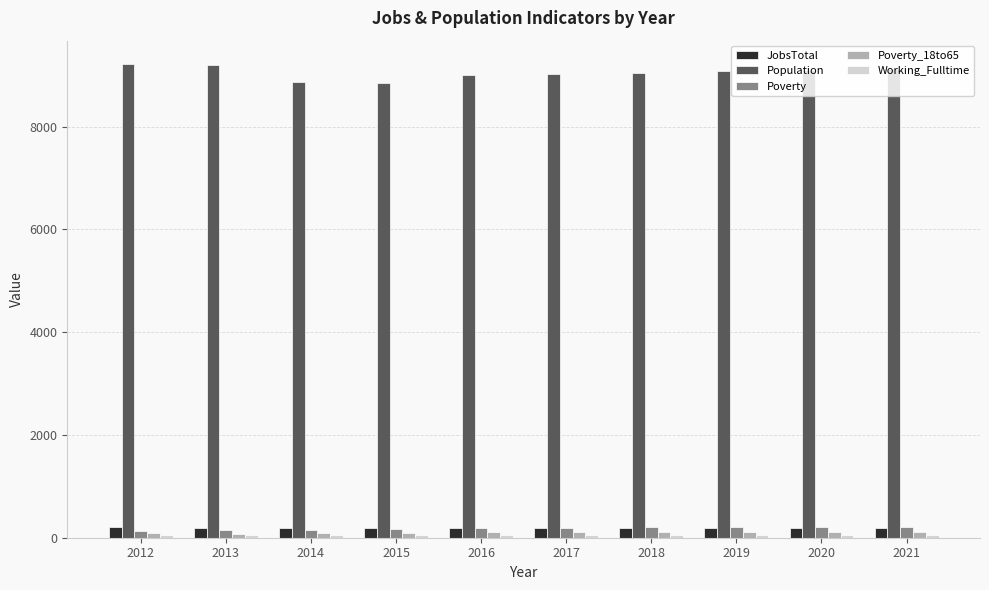

Is it true that Poverty equals 204 at 2020?

True